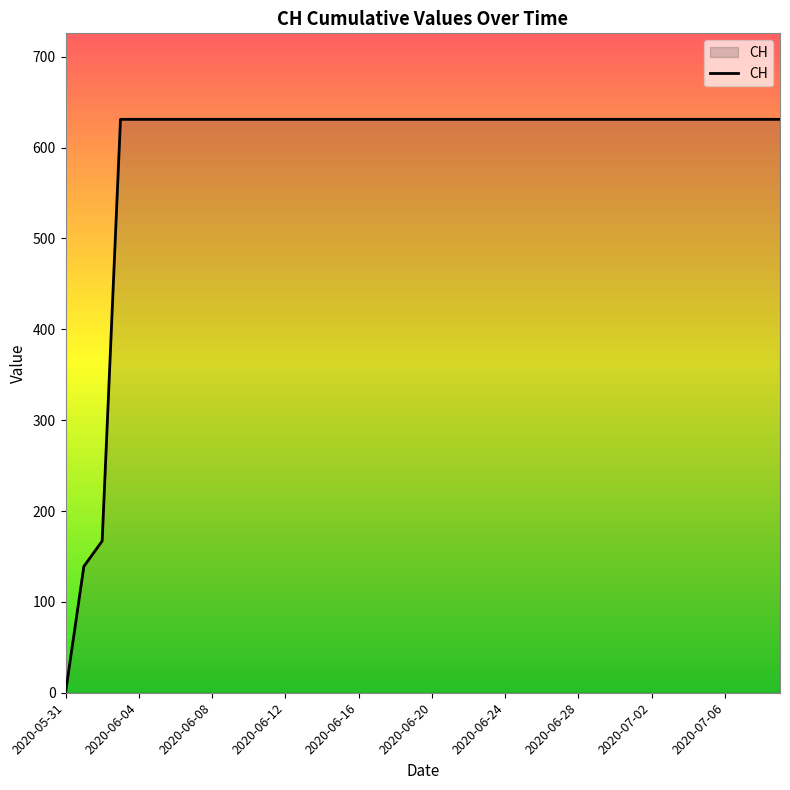

What is the greatest value displayed?

631